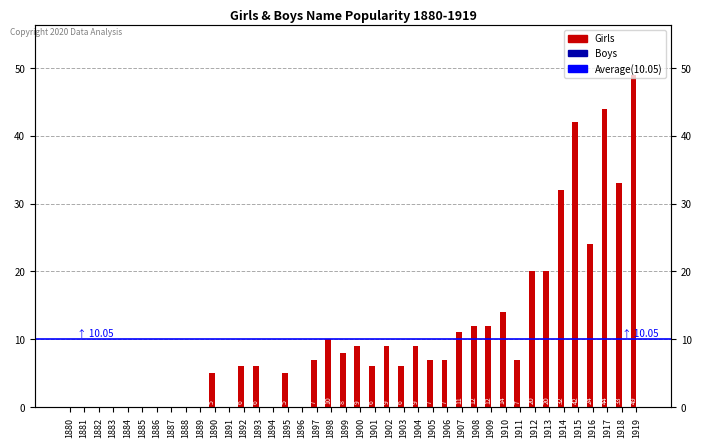

Which category has the lowest value across all series?

1880